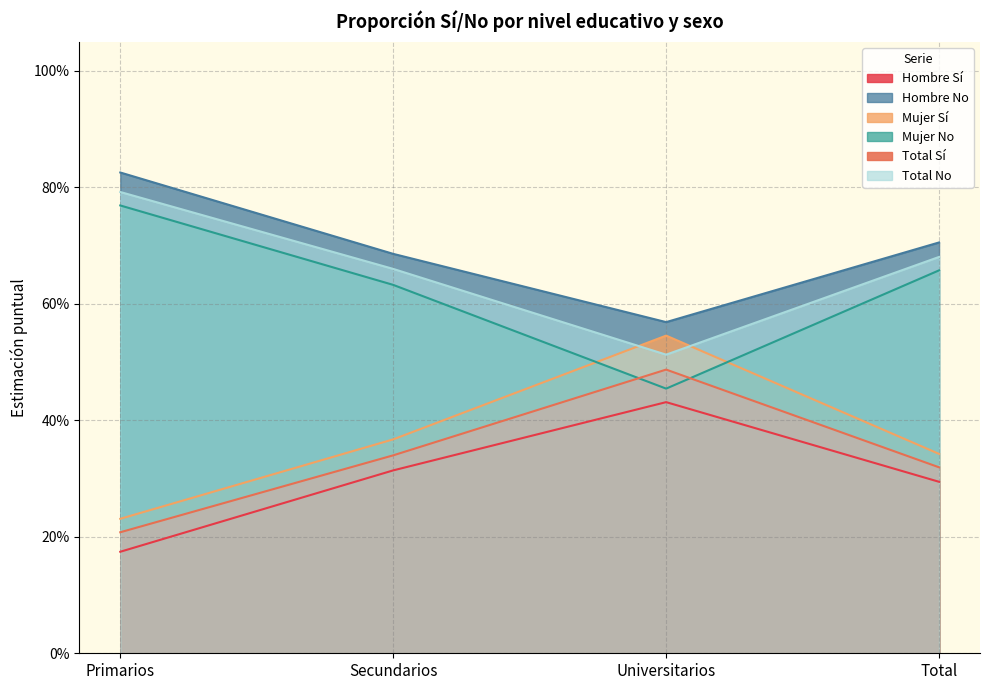

Where is Total Sí nearest to the value 0?

Primarios